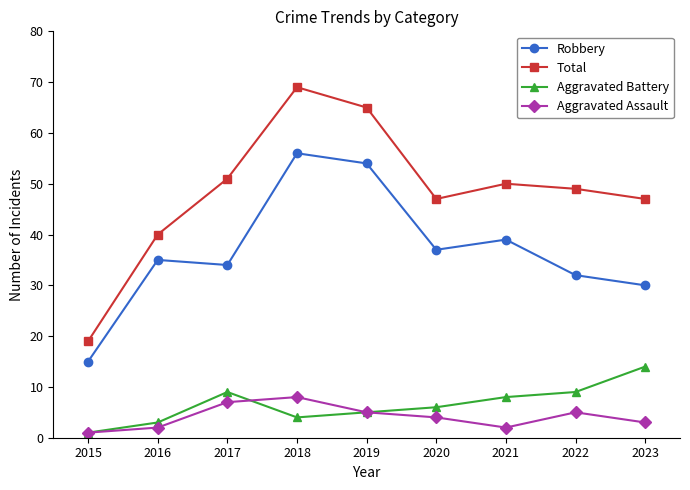

What is the value of the Robbery point at the 5th from the left?

54